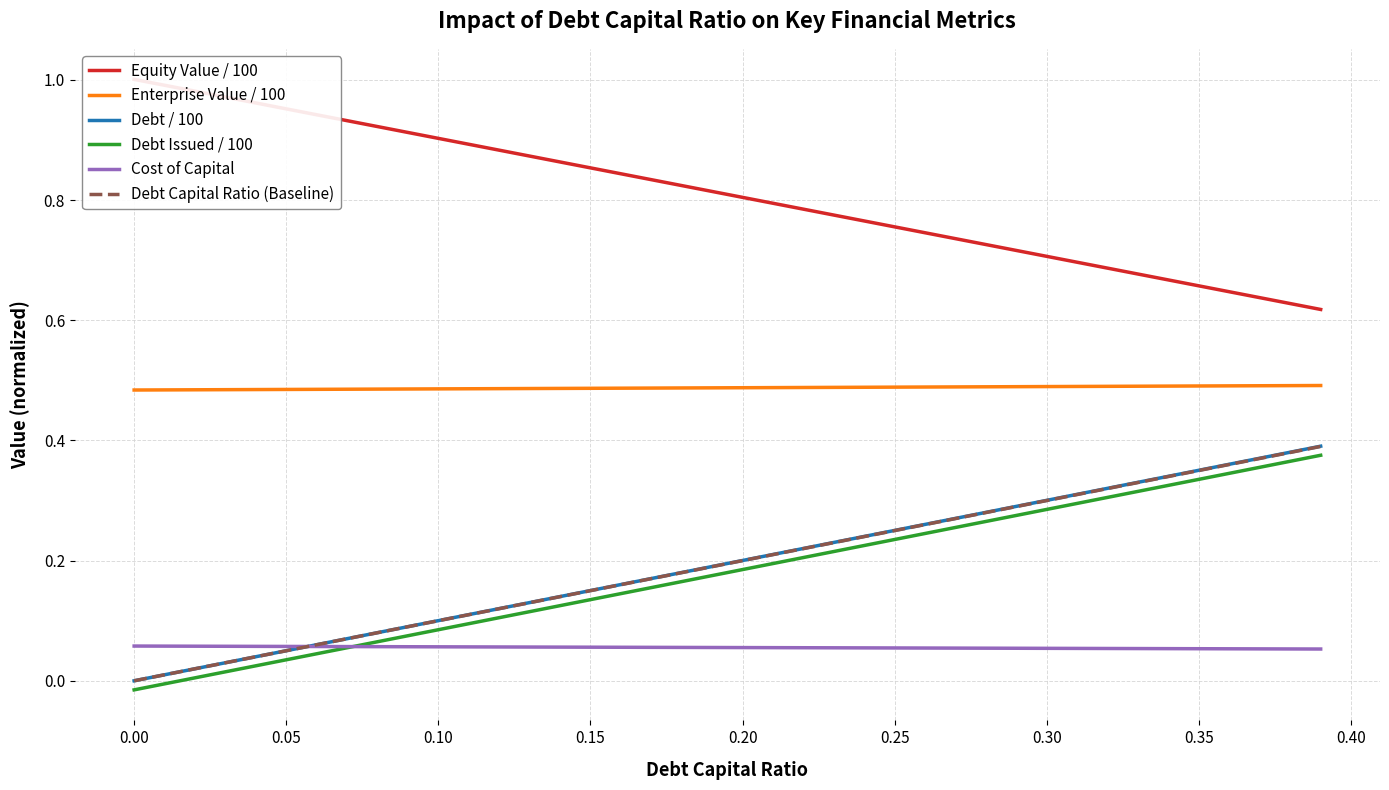

True or false: Cost of Capital has a value of 0.1 at 0.05.

True